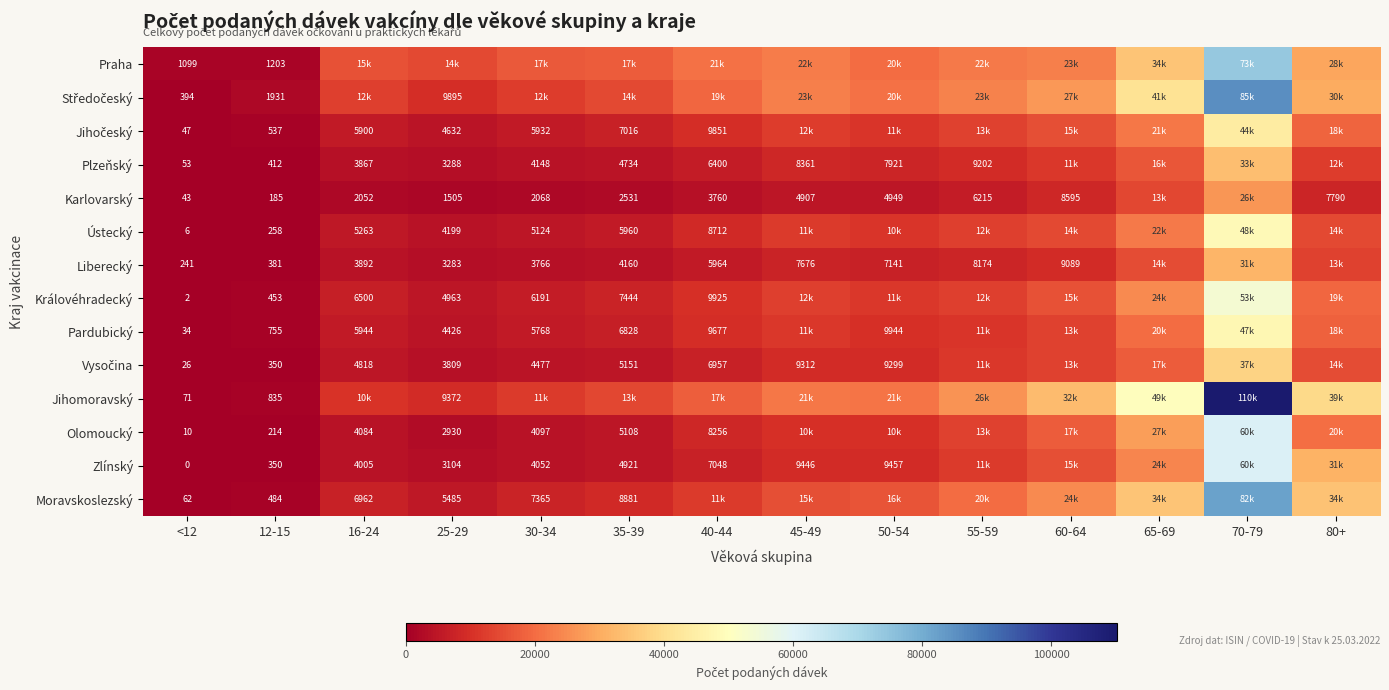

True or false: Královéhradecký has a value of 11745 at 35-39.

False